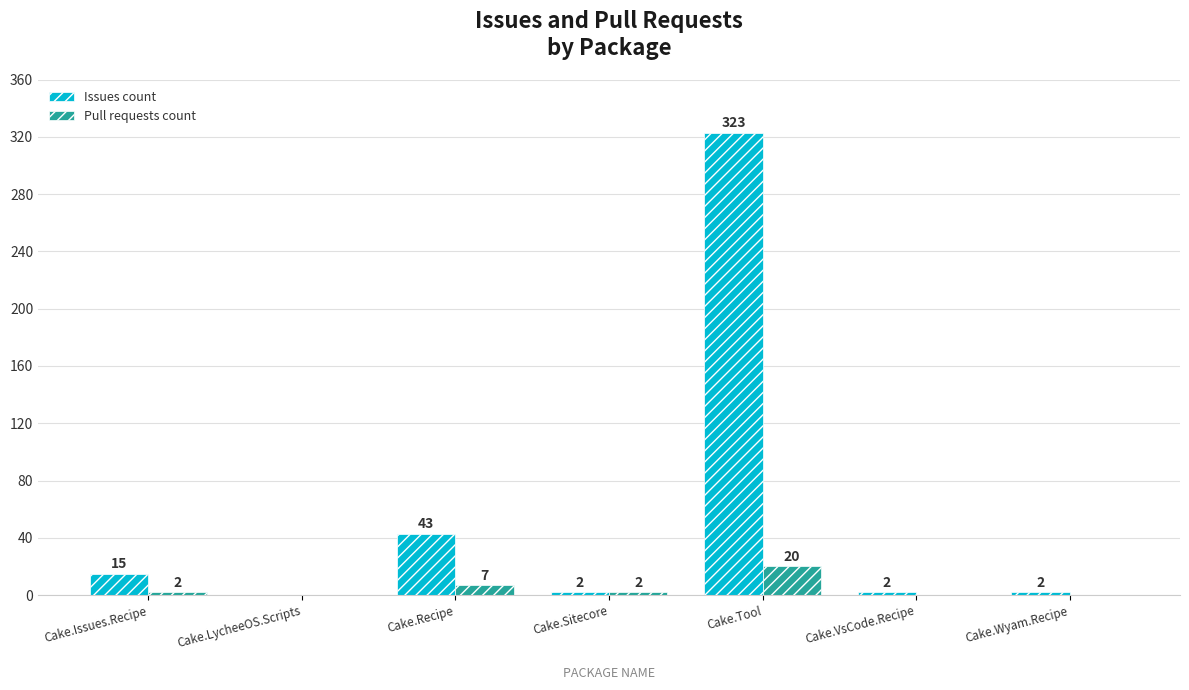

What is the sum of the Pull requests count values at Cake.Recipe and Cake.LycheeOS.Scripts?

7